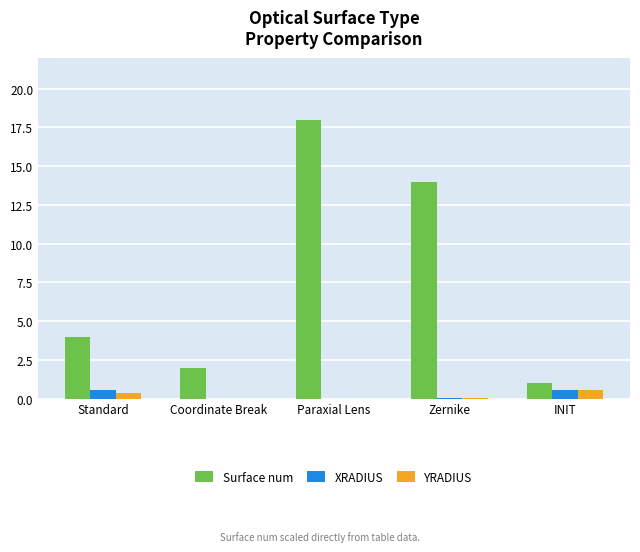

Is the value of Surface num at Zernike greater than the value of YRADIUS at INIT?

Yes